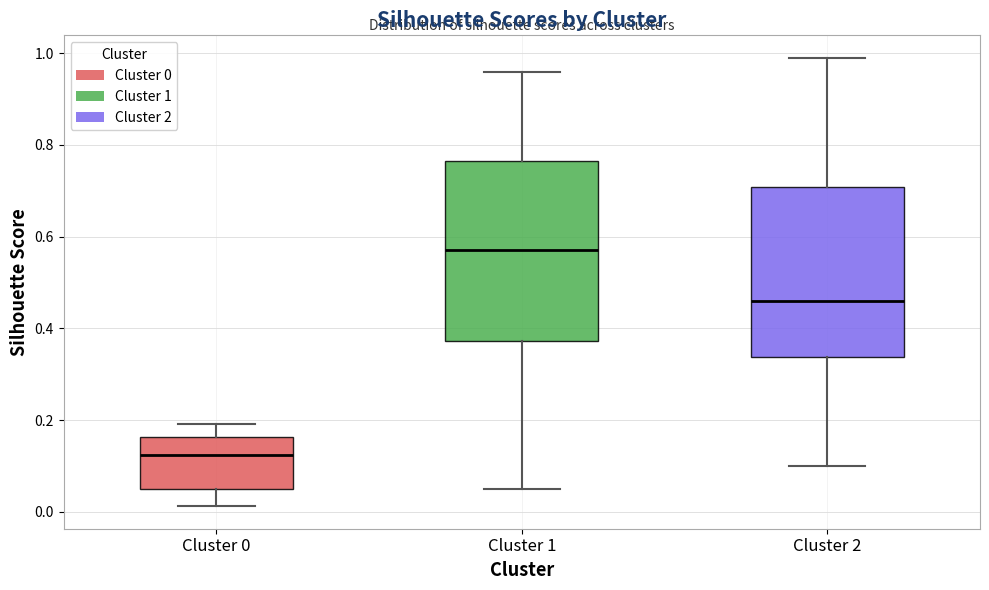

Which box has the highest median line?

Cluster 1